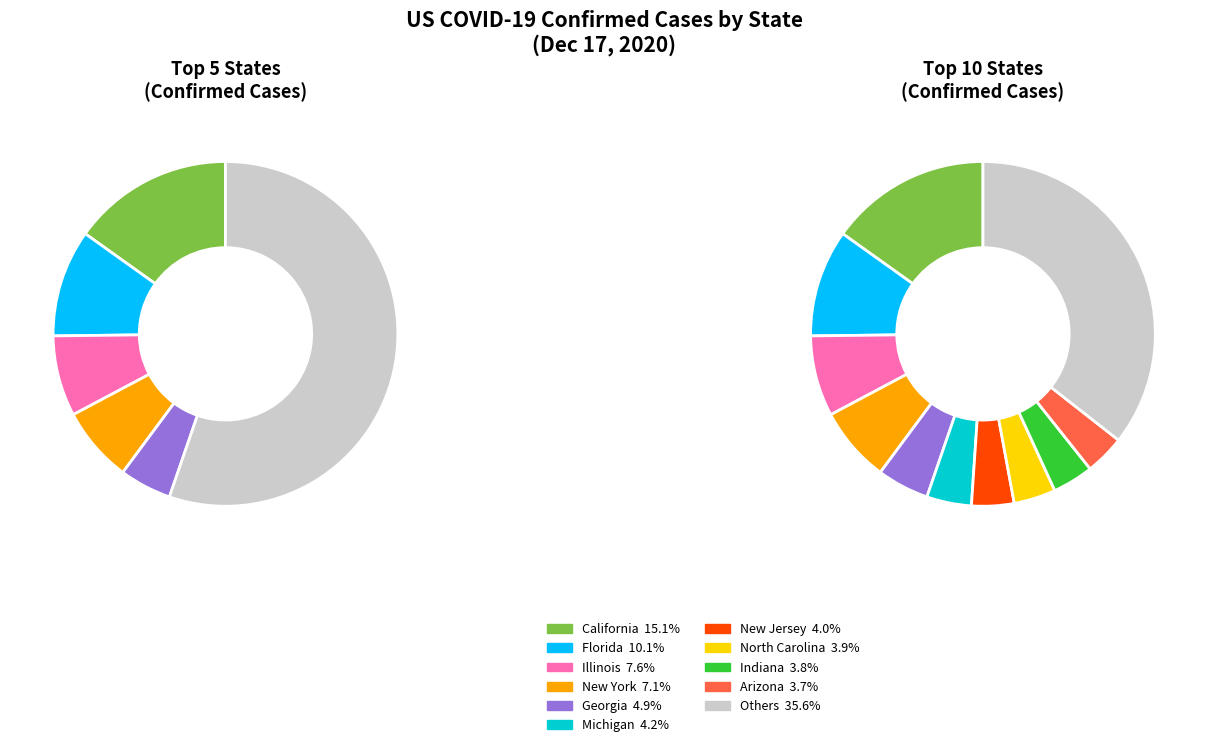

Is it true that Massachusetts is 17% of the pie?

False